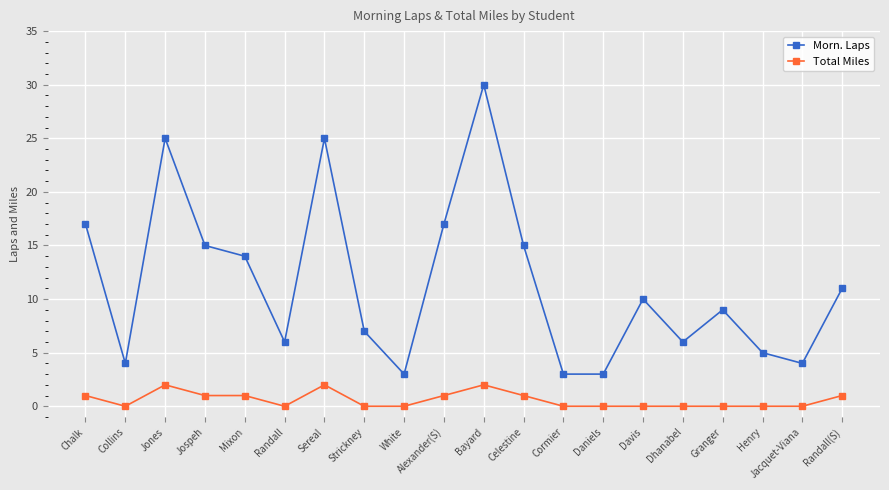

List the series in order of their peak value, lowest first.

Total Miles, Morn. Laps